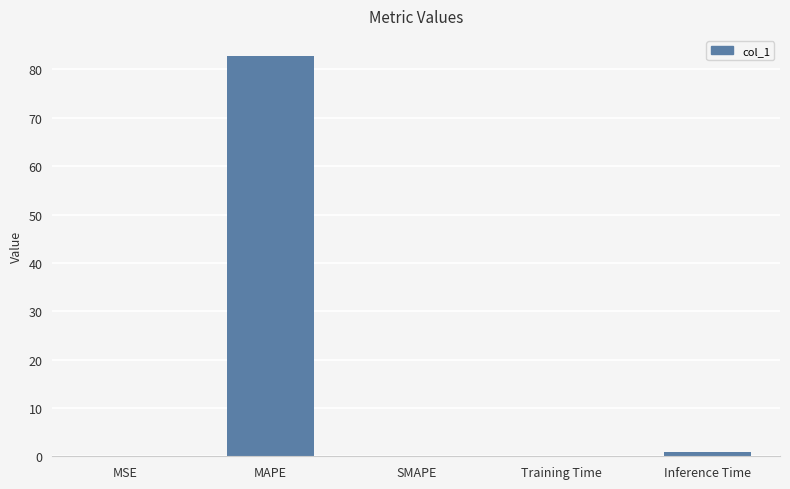

Which has a higher value, Inference Time or MAPE?

MAPE